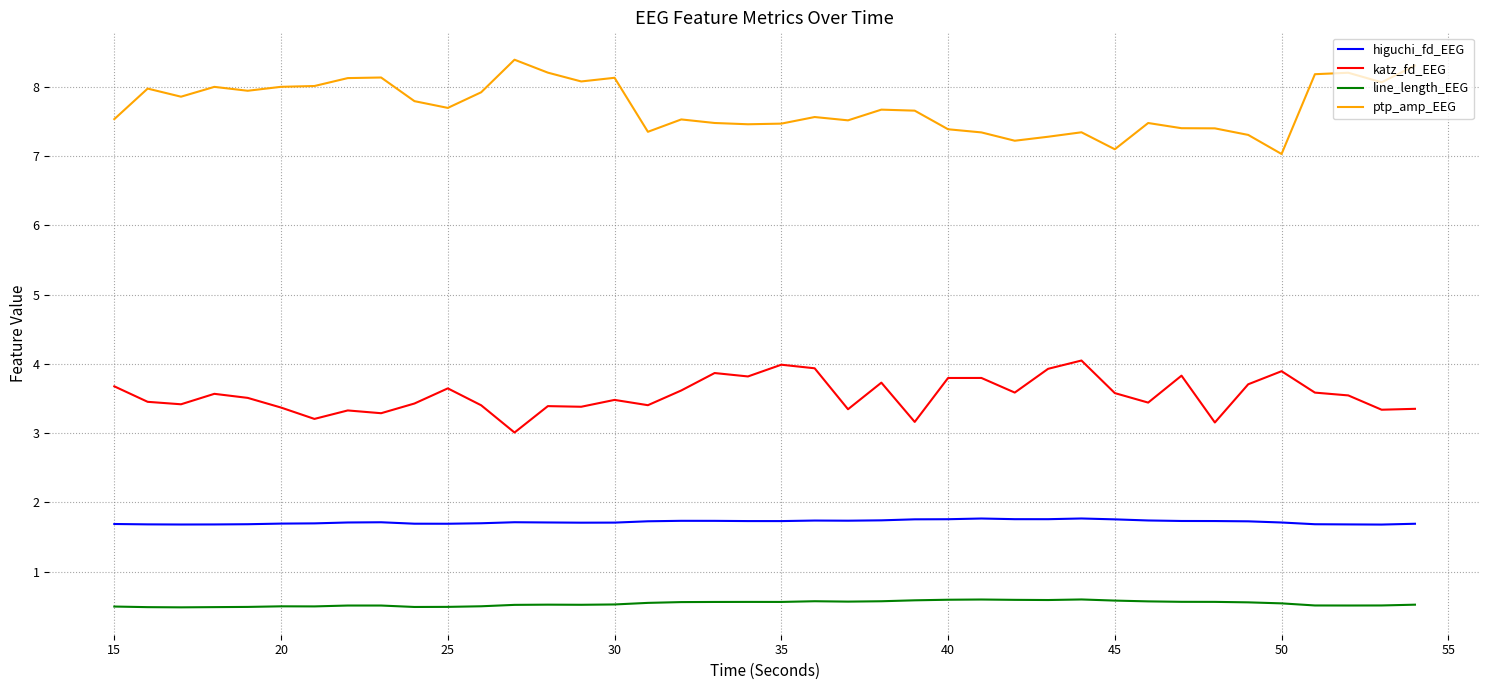

True or false: ptp_amp_EEG and line_length_EEG intersect in this chart.

False